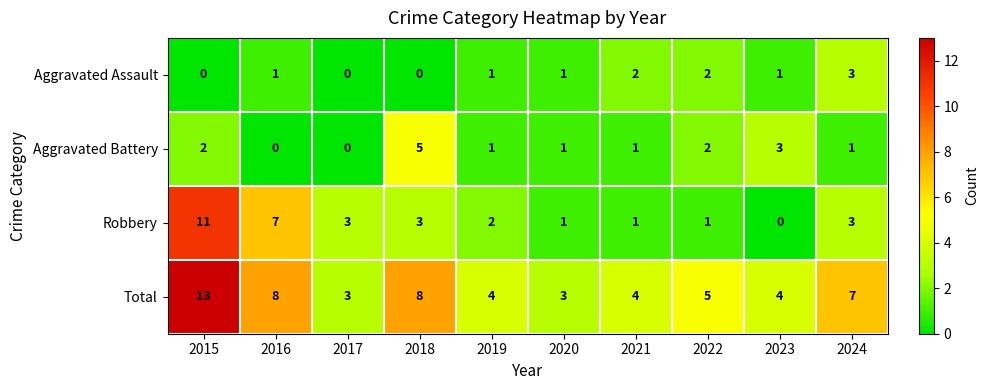

At which label does Total first exceed 5?

2015